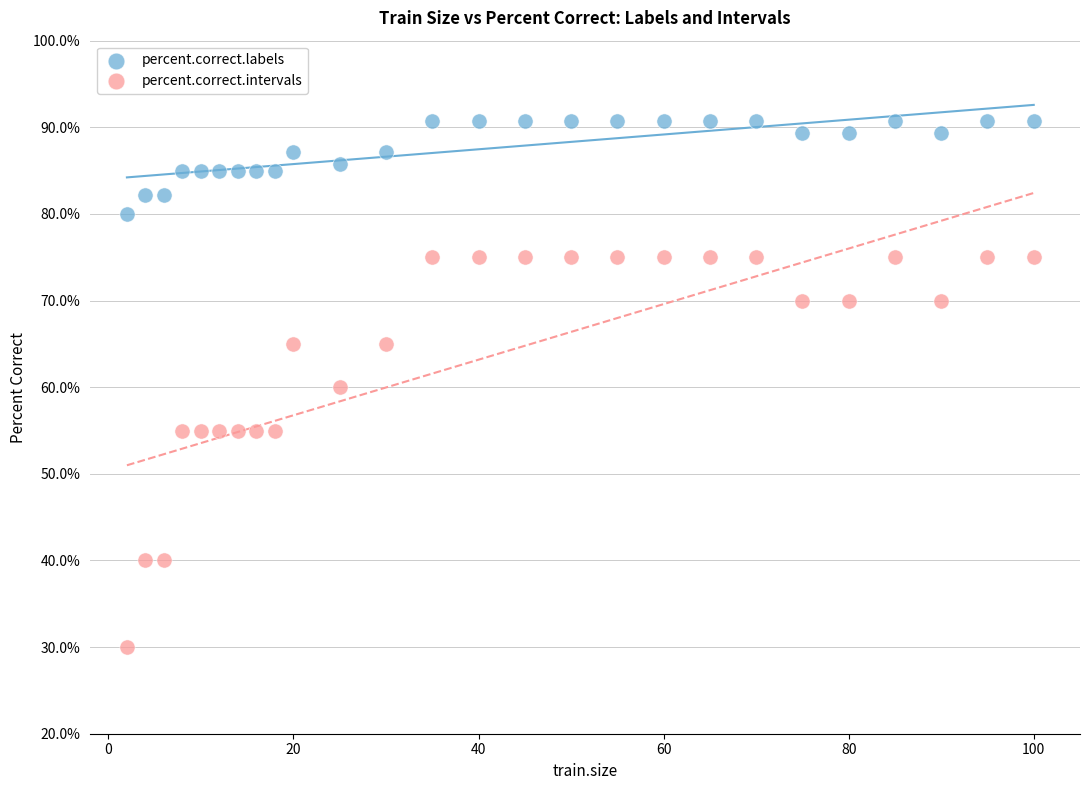

Across all data points, what is the range of X values (max minus min)?

98.0